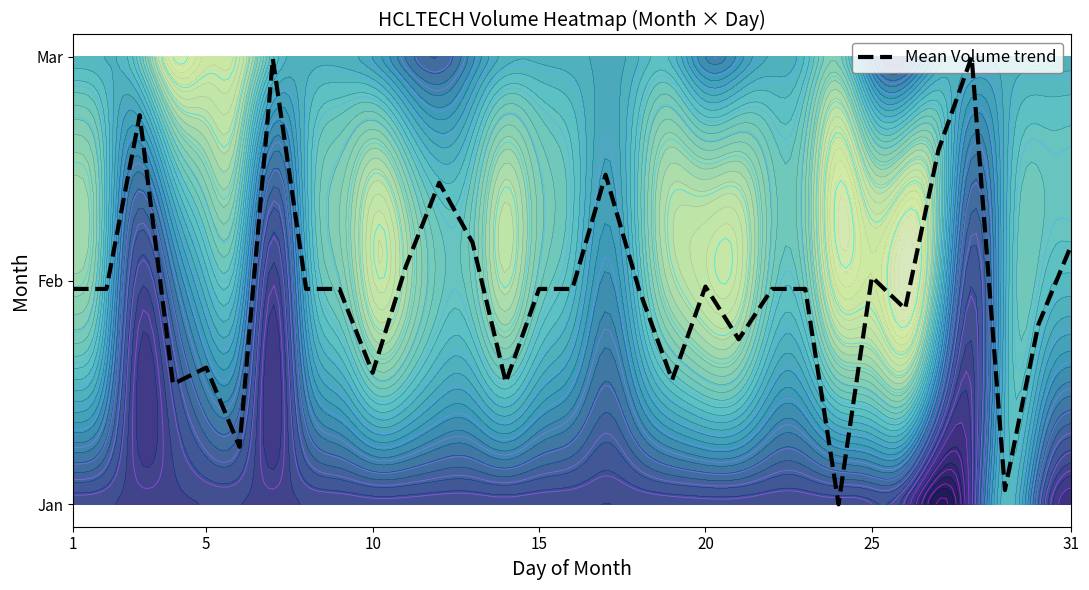

The chart shows a value of 1.5 at 22. True or false?

False